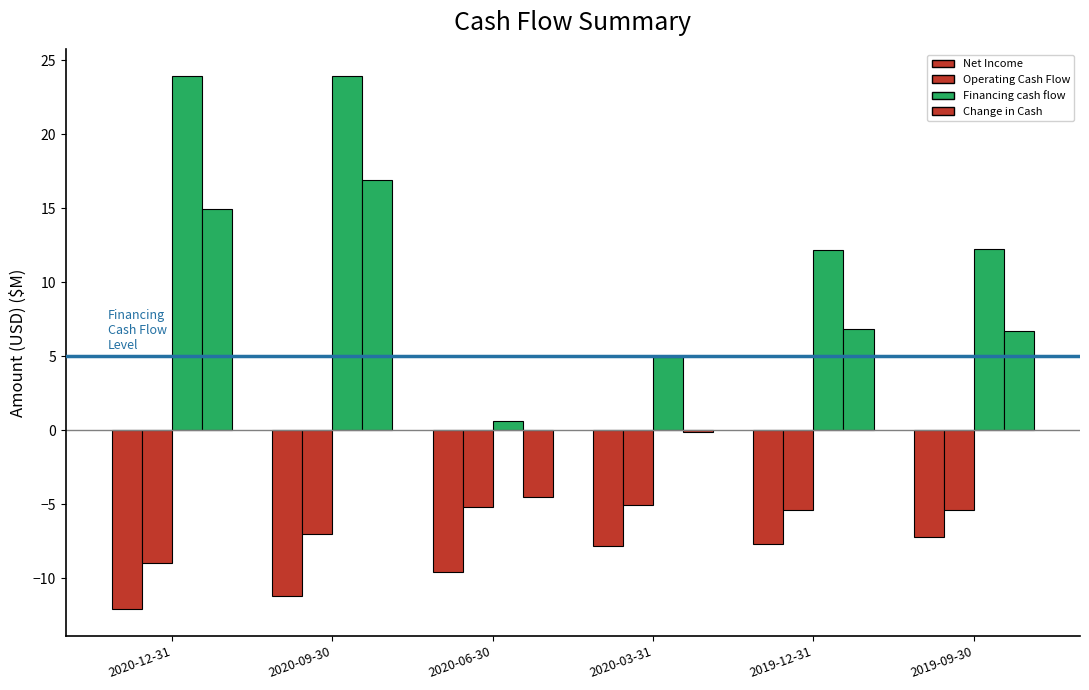

What is the sum of the Financing cash flow values at 2019-12-31 and 2020-12-31?

36.1